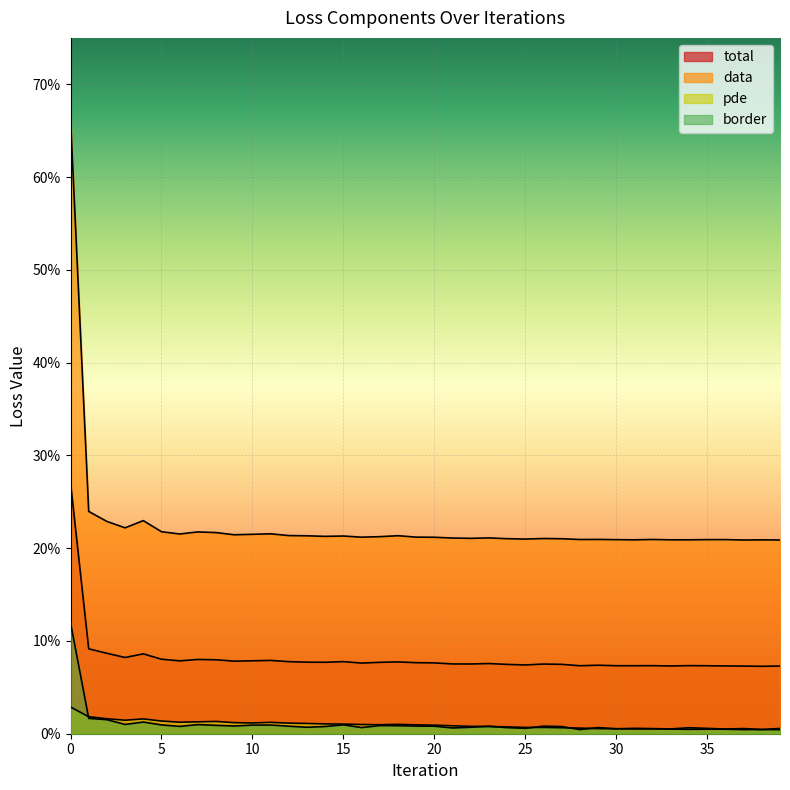

True or false: border and total intersect in this chart.

False